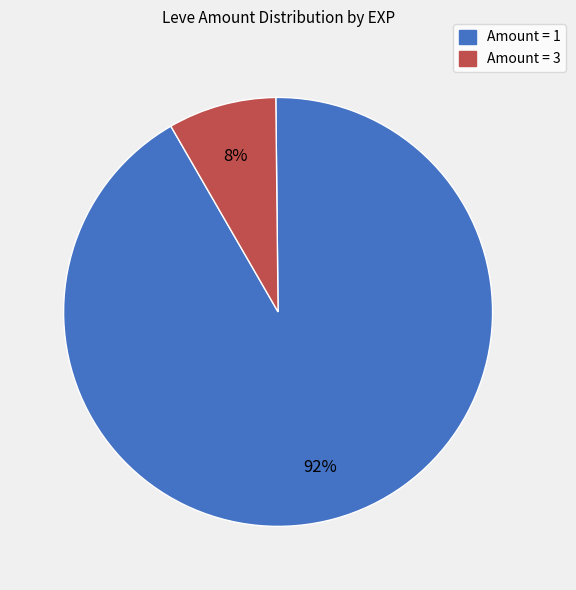

What is the smallest slice in the pie chart?

Amount = 3